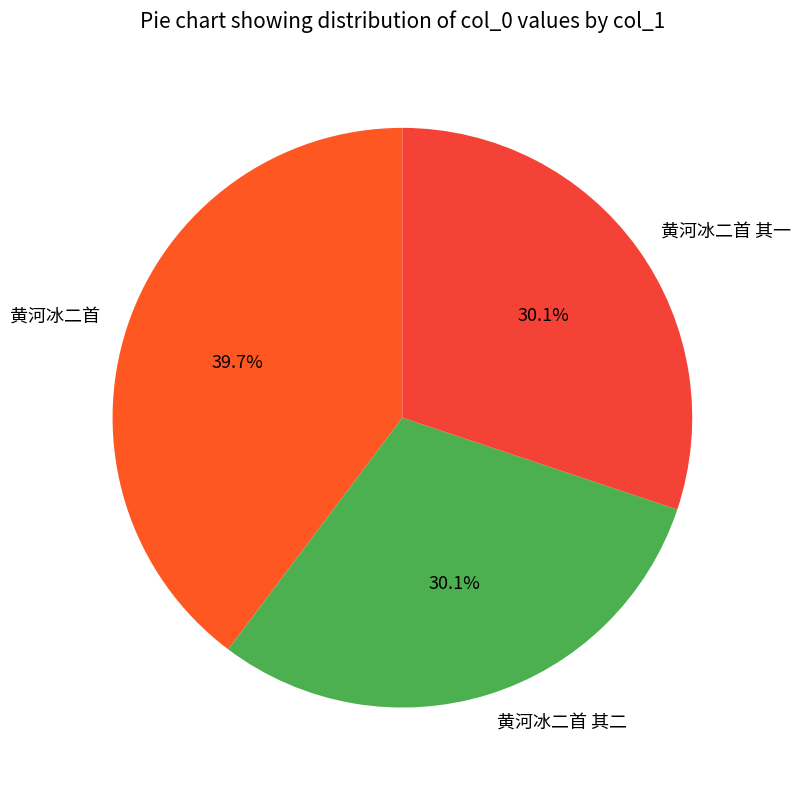

How many segments does this pie chart have?

3